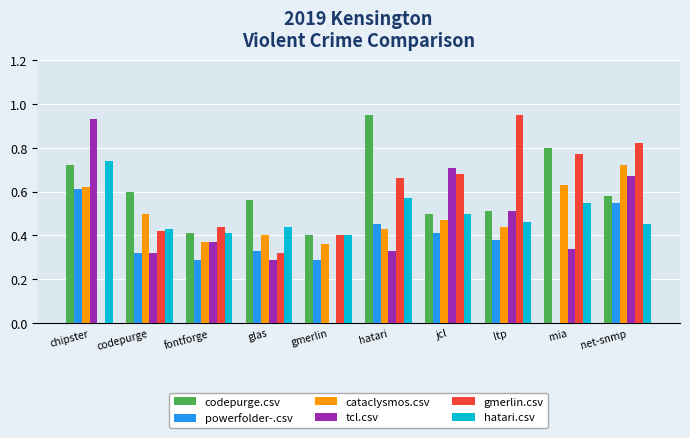

Is it true that tcl.csv equals 0.7 at net-snmp?

True